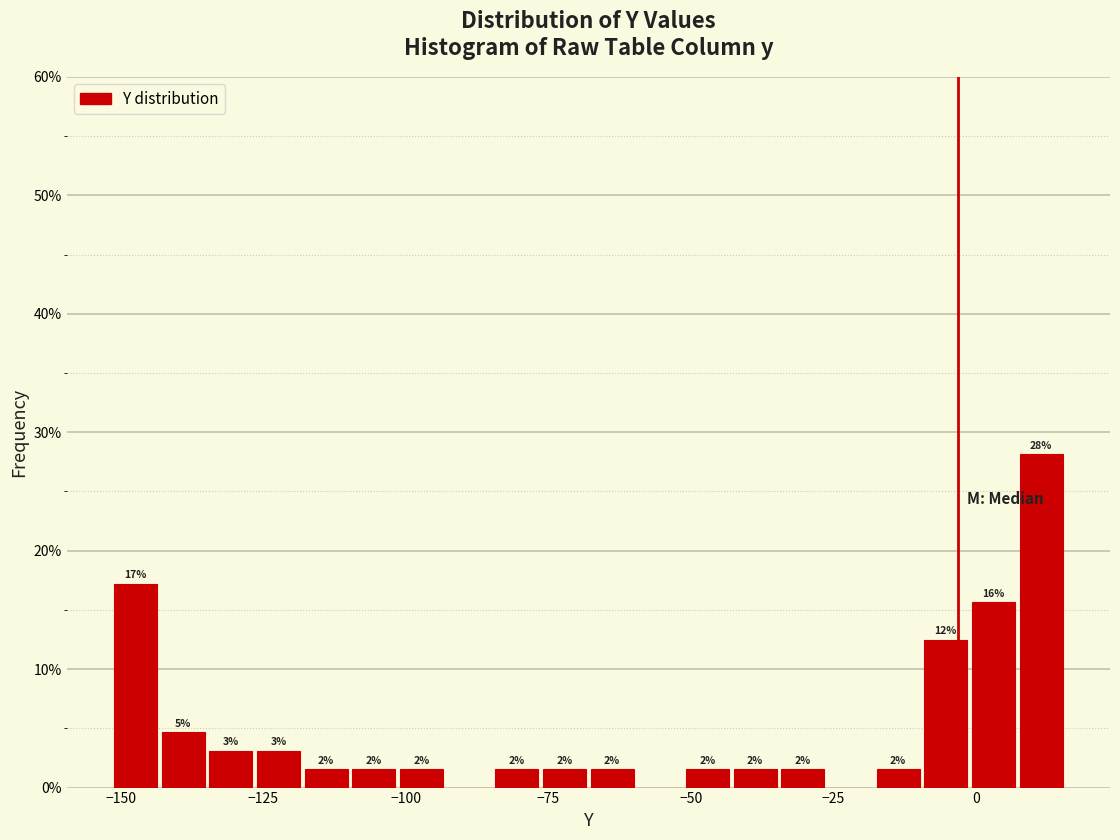

Read against the x-axis, roughly where is the centre of the tallest bar?

10